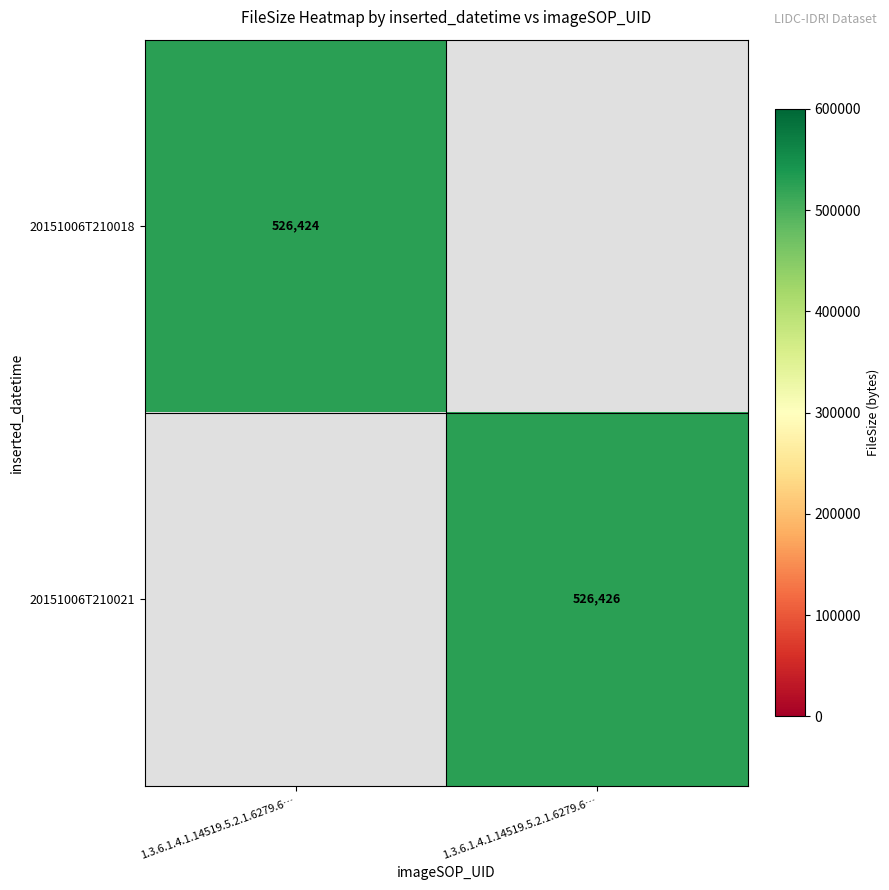

Rank the series by their average value, from lowest to highest.

20151006T210018, 20151006T210021